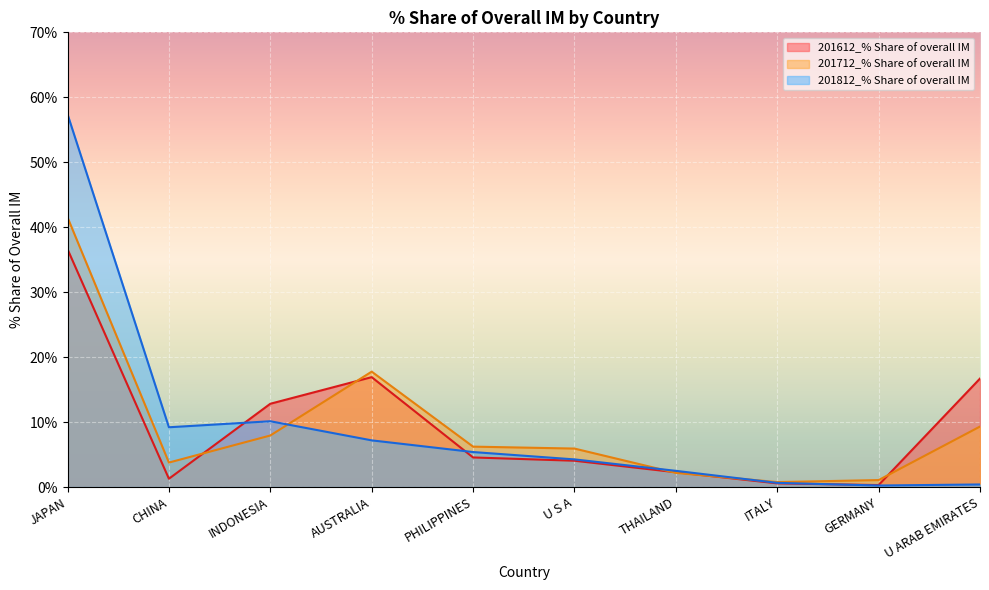

In 201712_% Share of overall IM, how many points are lower than both neighbors (excluding endpoints)?

2